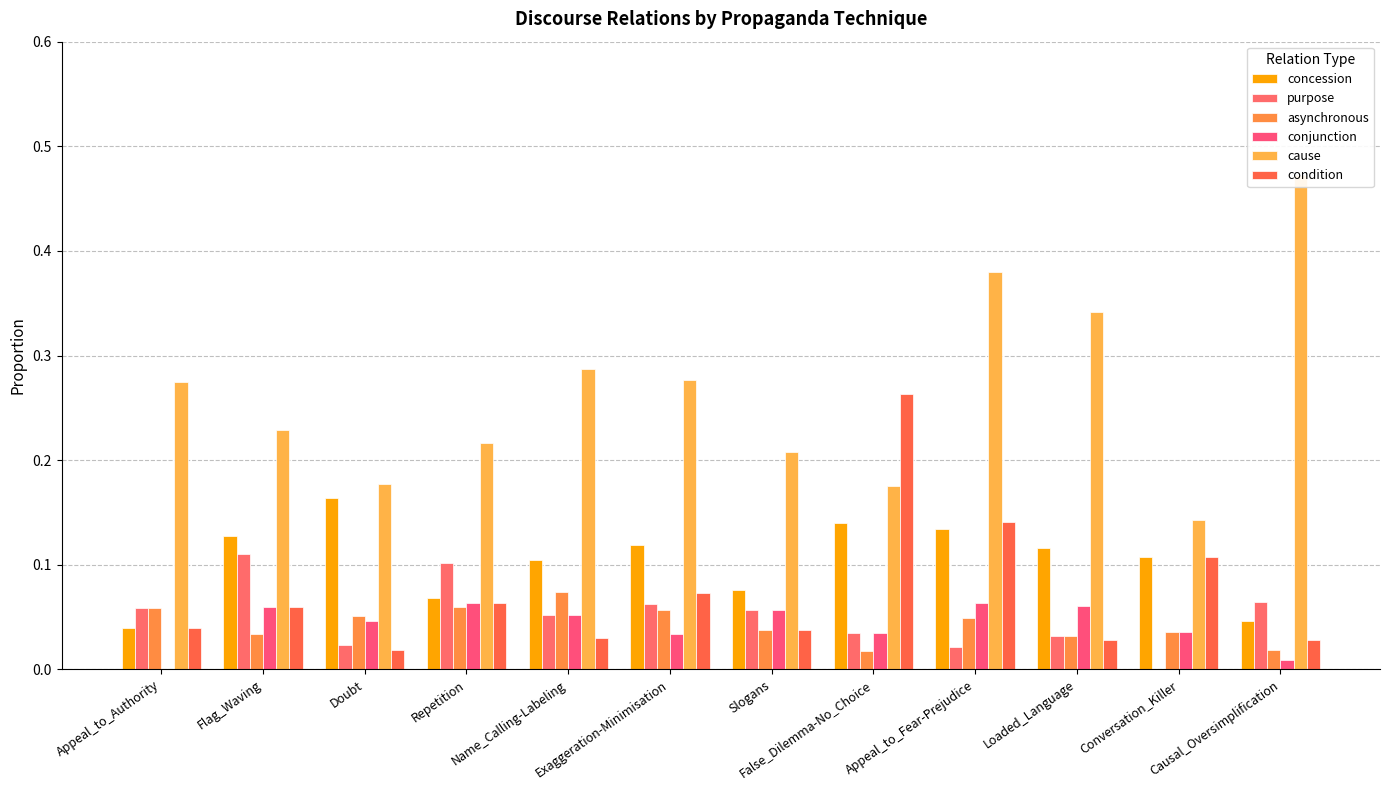

What is the label of the 4th bar from the left?

Repetition